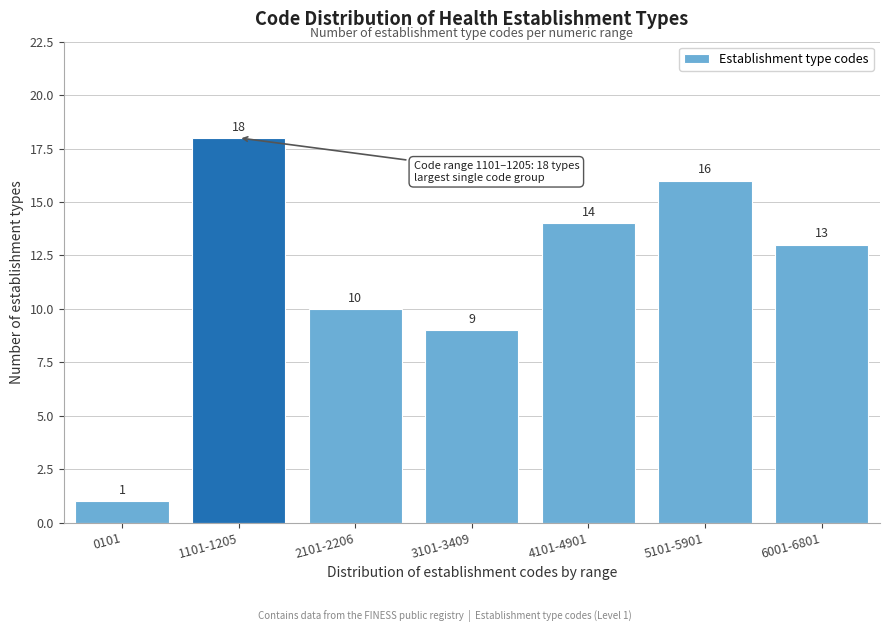

Reading right to left, extract all data points from this chart.

13	16	14	9	10	18	1